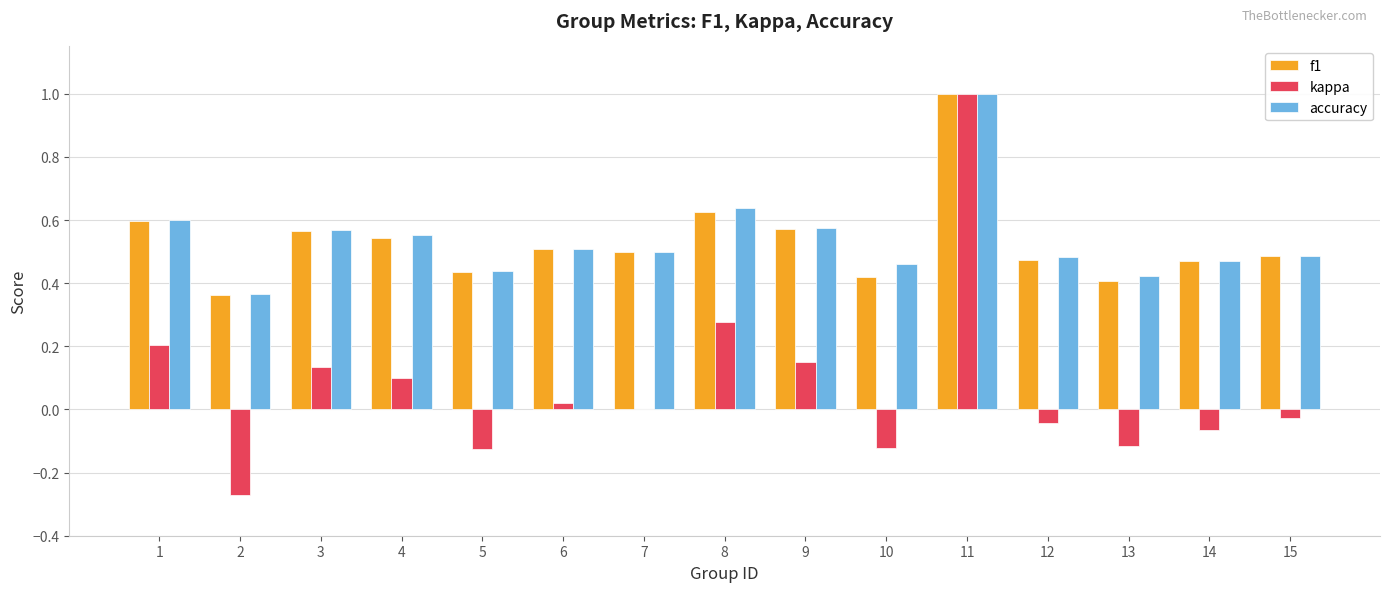

Is the value of kappa at 7 greater than the value of accuracy at 2?

No